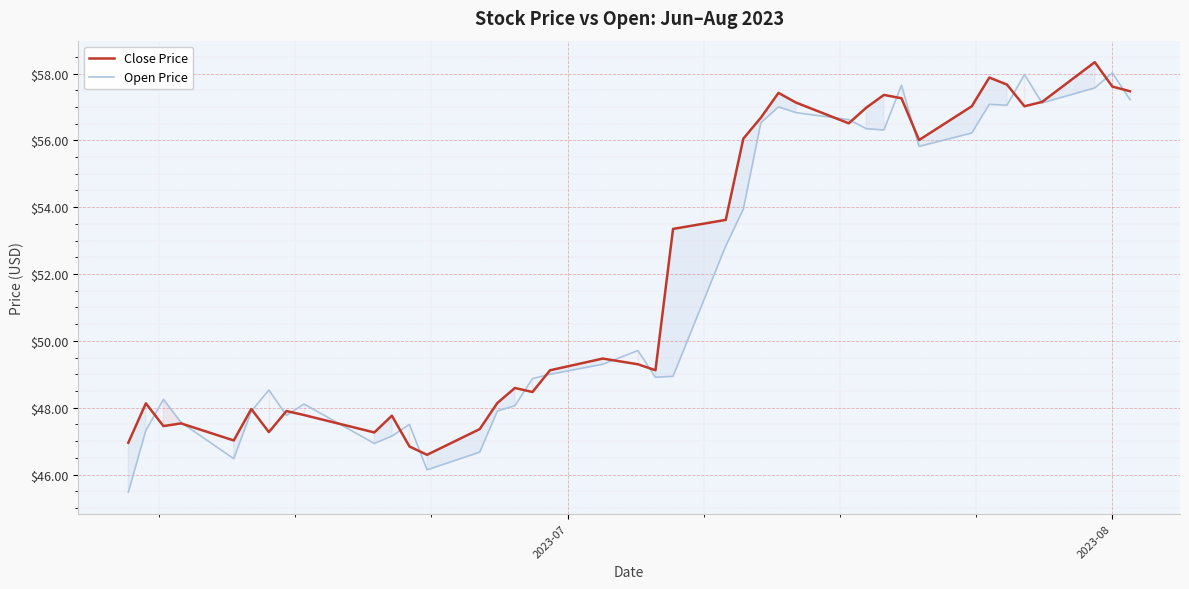

Reading right to left, transcribe all the data shown in this chart.

Close Price: 57.5	57.6	58.3	57.1	57.0	57.7	57.9	57.0	56.0	57.3	57.4	57.0	56.5	57.1	57.4	56.7	56.0	53.6	53.4	49.1	49.3	49.5	49.1	48.5	48.6	48.1	47.4	46.6	46.8	47.8	47.3	47.8	47.9	47.3	48.0	47.0	47.5	47.5	48.1	47.0
Open Price: 57.2	58.0	57.6	57.1	58.0	57.0	57.1	56.2	55.8	57.6	56.3	56.4	56.6	56.8	57.0	56.5	53.9	52.8	48.9	48.9	49.7	49.3	49.0	48.9	48.1	47.9	46.7	46.1	47.5	47.1	46.9	48.1	47.8	48.5	47.9	46.5	47.6	48.2	47.3	45.5